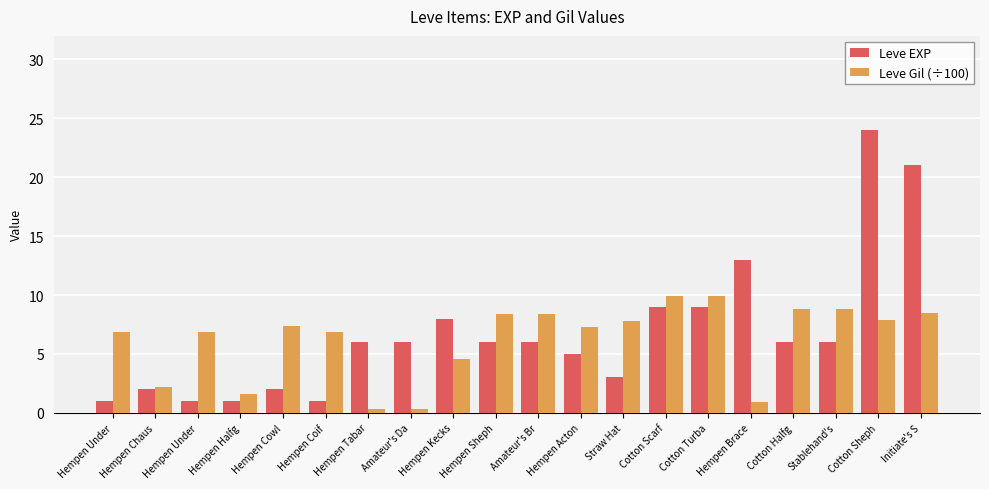

What are all the series names shown in the legend?

Leve EXP, Leve Gil (÷100)